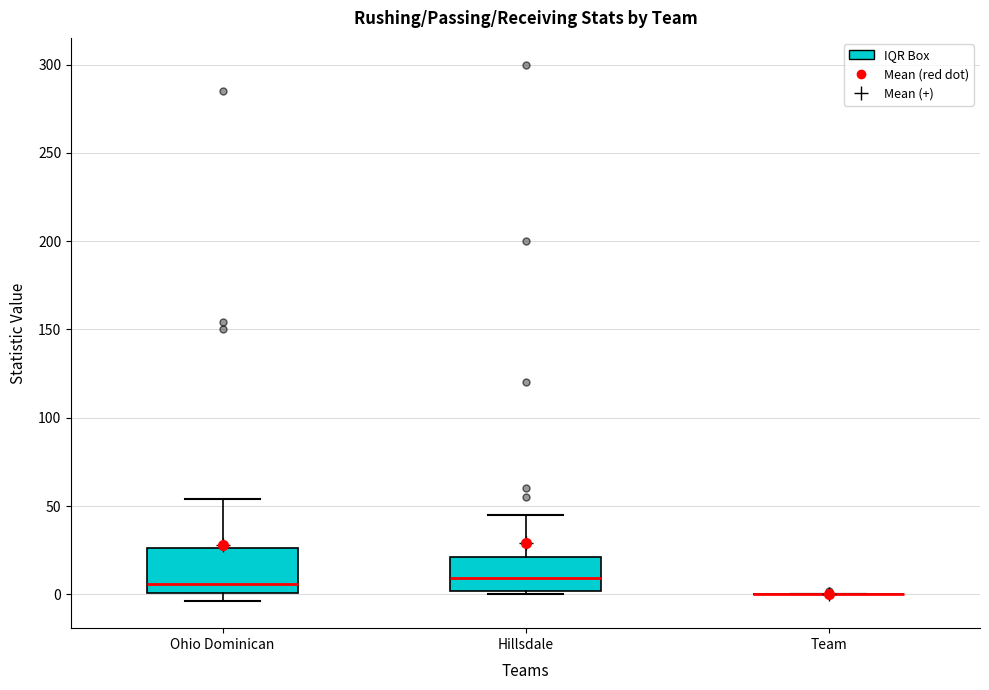

Reading left to right, transcribe this box plot: for each box, give where its median line is, the range the box spans, and where its two whiskers end, as read against the y-axis. The values are not printed on the chart, so give them approximately, as read against the axis.

Ohio Dominican: median 5, box 0 to 25, whiskers -5 to 55
Hillsdale: median 10, box 0 to 20, whiskers 0 (just below the box's lower edge) to 45
Team: box collapsed to a line at 0, whiskers 0 to 0